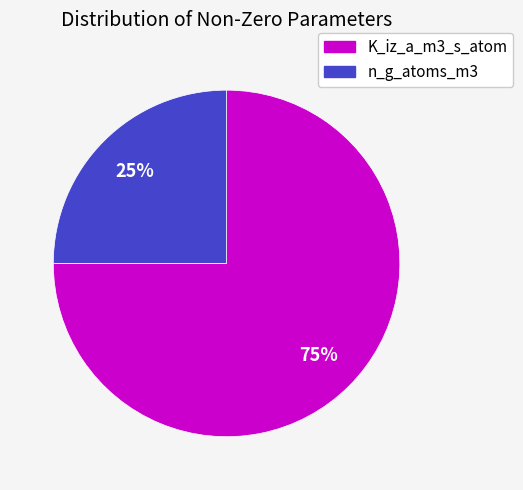

Is it true that K_iz_a_m3_s_atom is 75% of the pie?

True